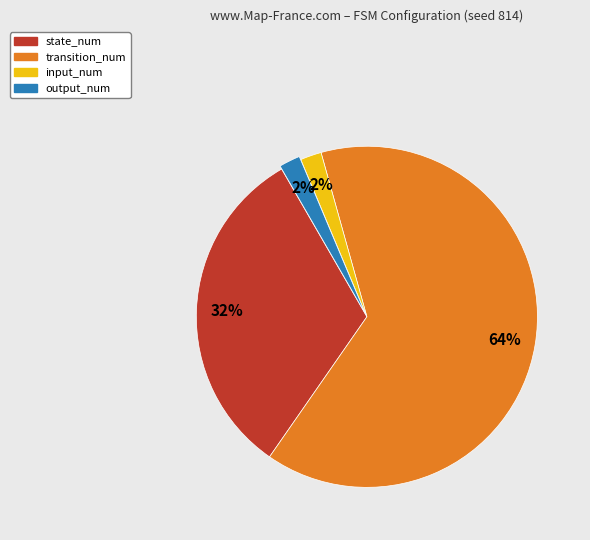

Combined, do output_num and state_num account for over 50%?

No